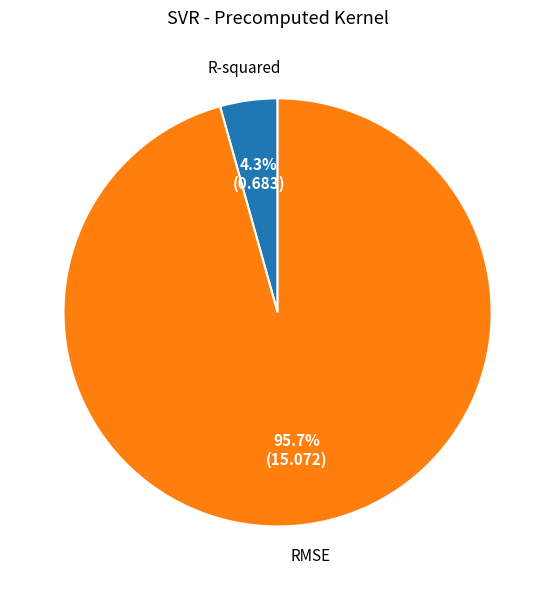

How many slices are in this pie chart?

2